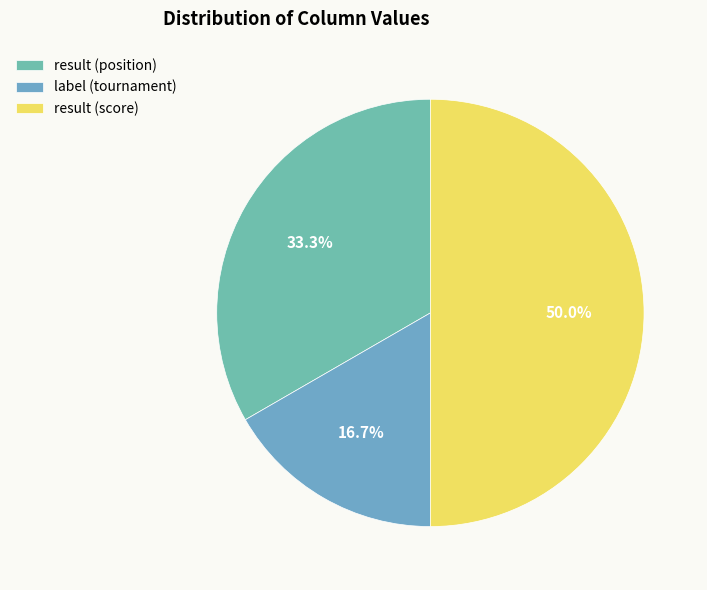

To the nearest percent, what portion does result (position) represent?

33%